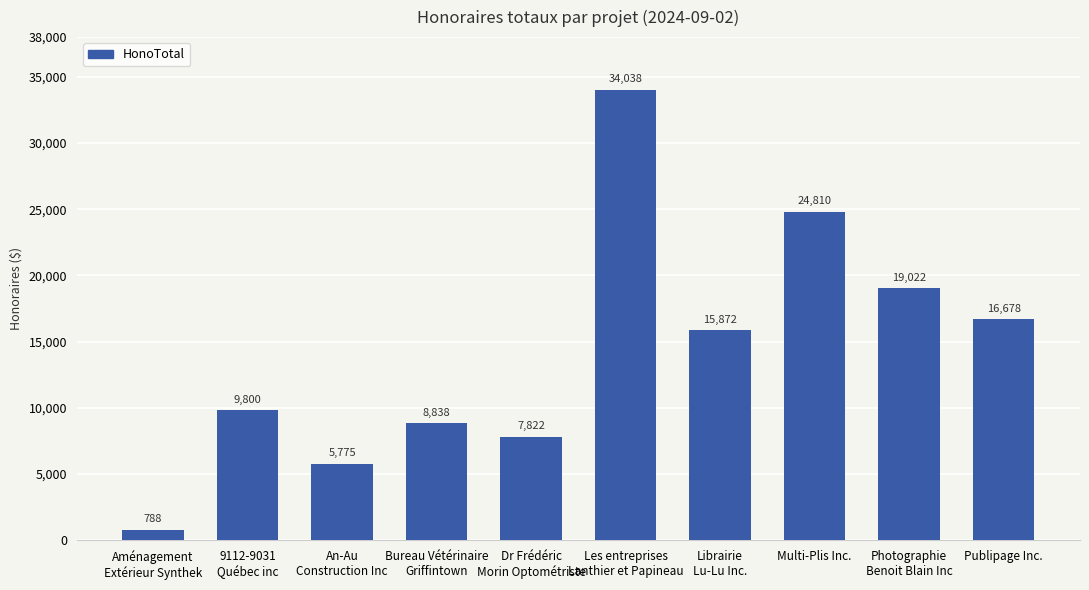

Between Librairie
Lu-Lu Inc. and Les entreprises
Lanthier et Papineau, which is larger?

Les entreprises
Lanthier et Papineau